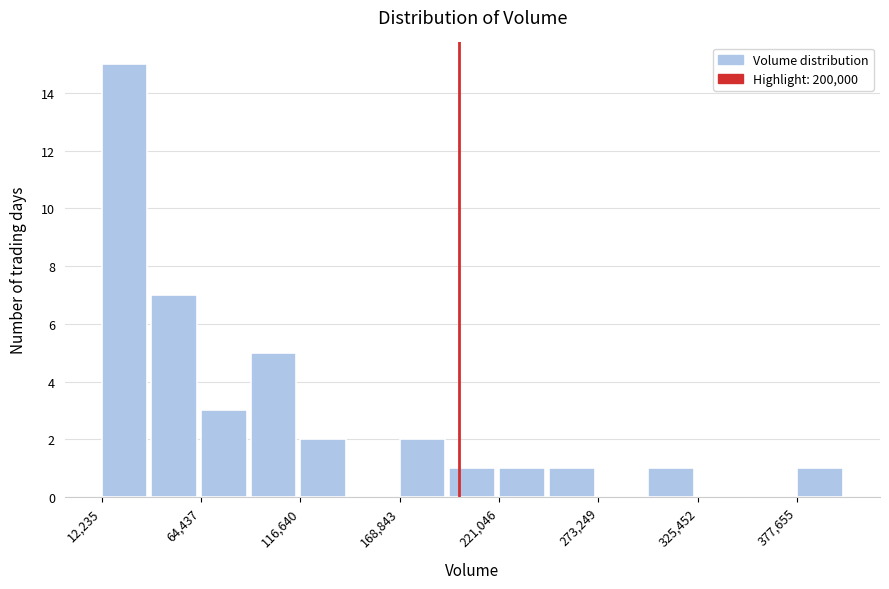

Read against the x-axis, roughly where is the centre of the tallest bar?

20000